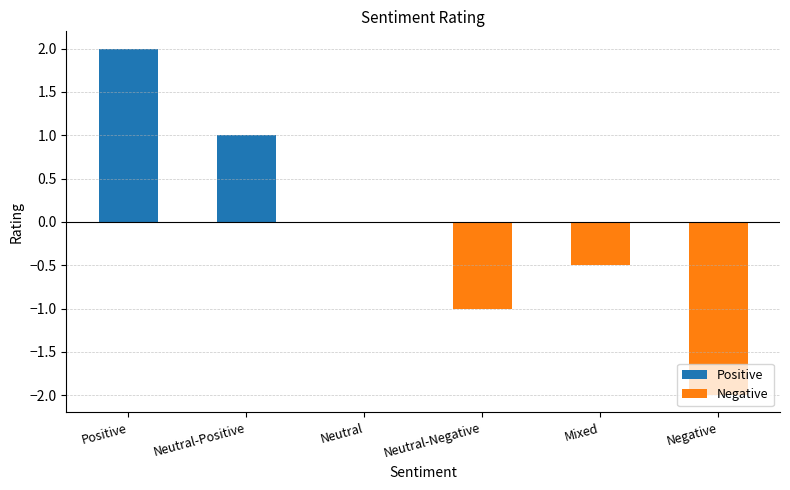

At which category does the chart reach its peak across all series?

Positive